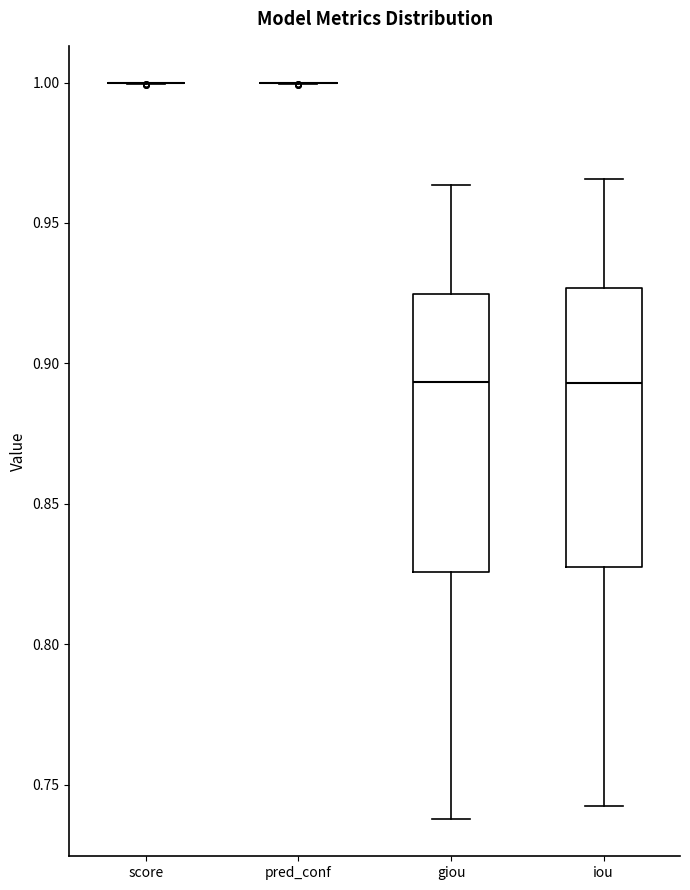

Reading left to right, transcribe this box plot: for each box, give where its median line is, the range the box spans, and where its two whiskers end, as read against the y-axis. The values are not printed on the chart, so give them approximately, as read against the axis.

score: box collapsed to a line at 1.000, whiskers 1.000 to 1.000
pred_conf: box collapsed to a line at 1.000, whiskers 1.000 to 1.000
giou: median 0.895, box 0.825 to 0.925, whiskers 0.740 to 0.965
iou: median 0.895, box 0.825 to 0.925, whiskers 0.745 to 0.965